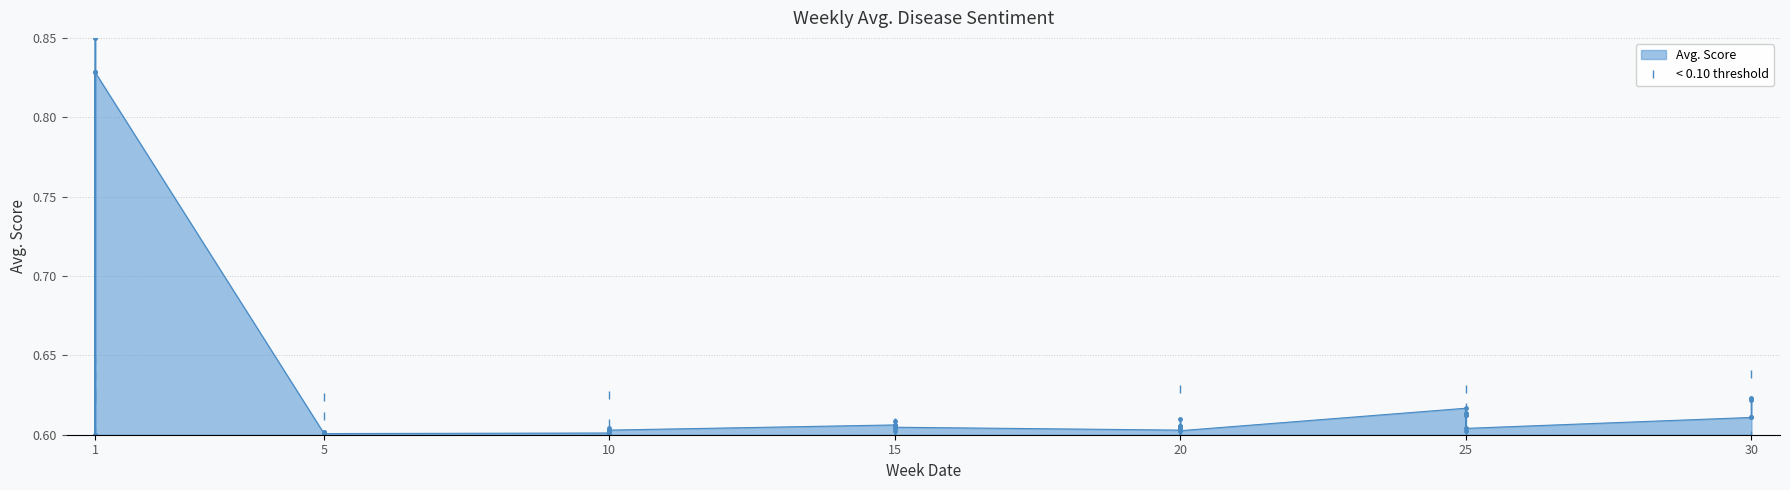

Which has a higher value, 1 or 30?

30